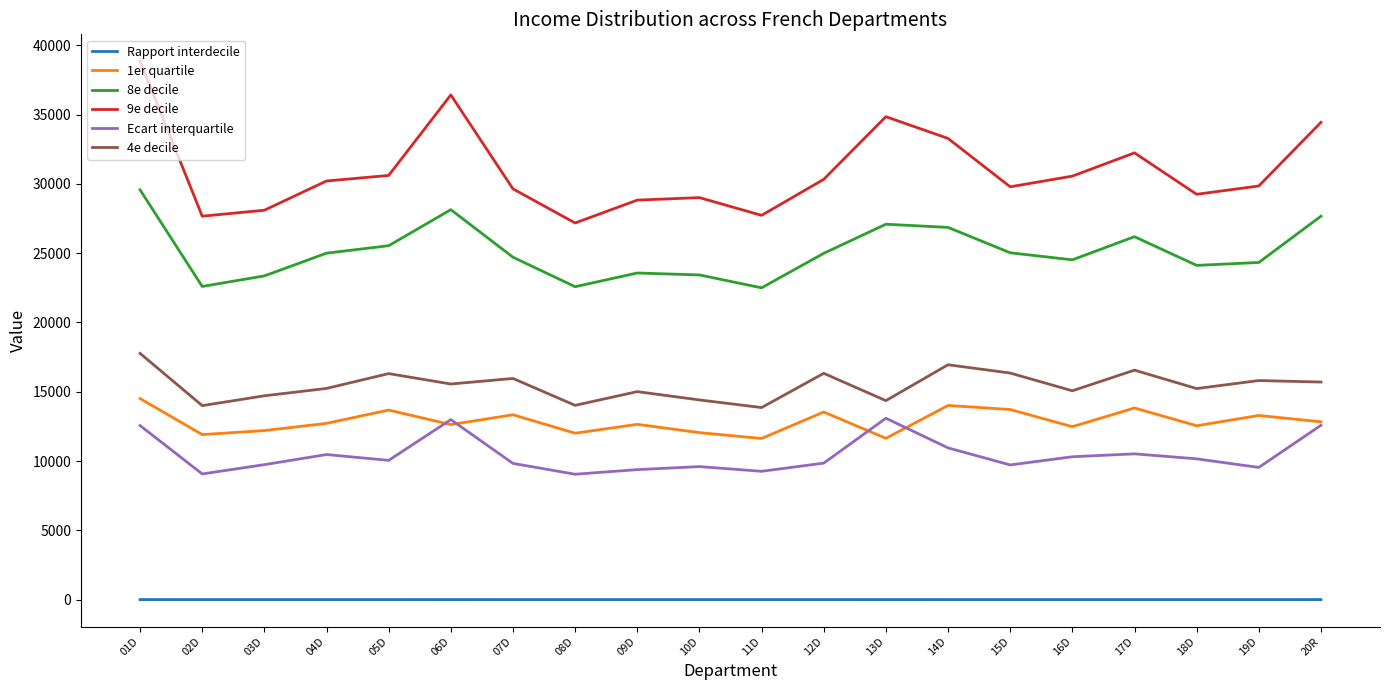

Which series has the widest spread of values?

9e decile